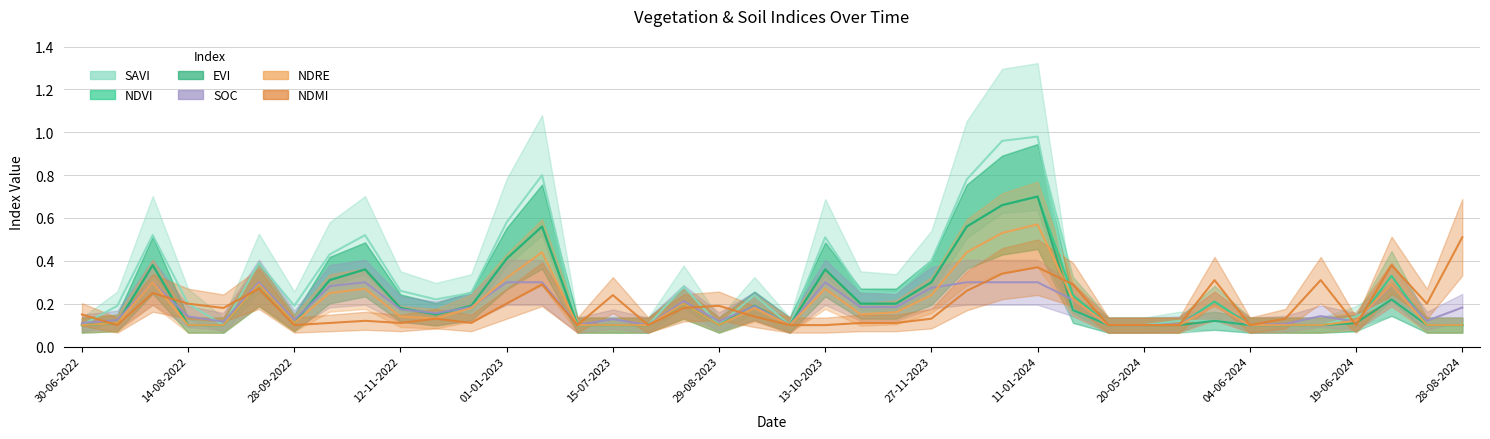

Which has a higher value, 12-12-2023 or 09-07-2024?

12-12-2023